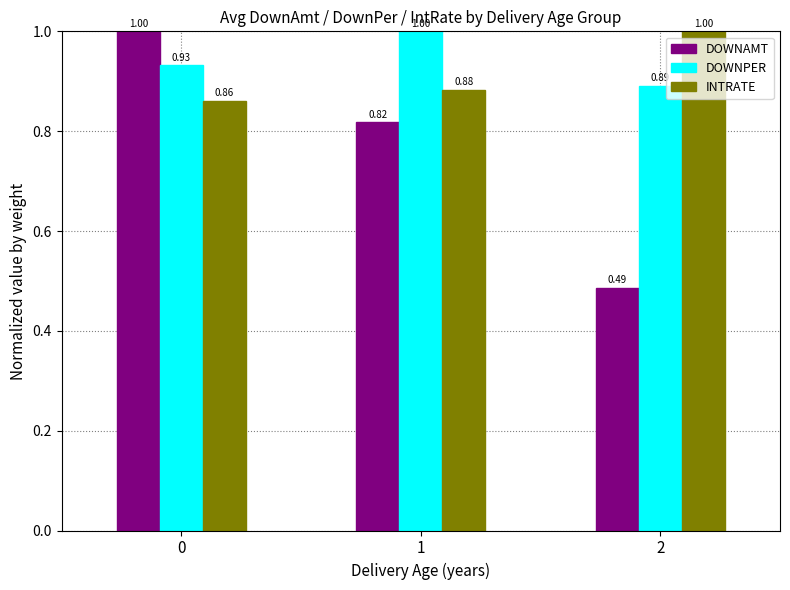

Between 0 and 1, which series saw the biggest shift?

DOWNAMT